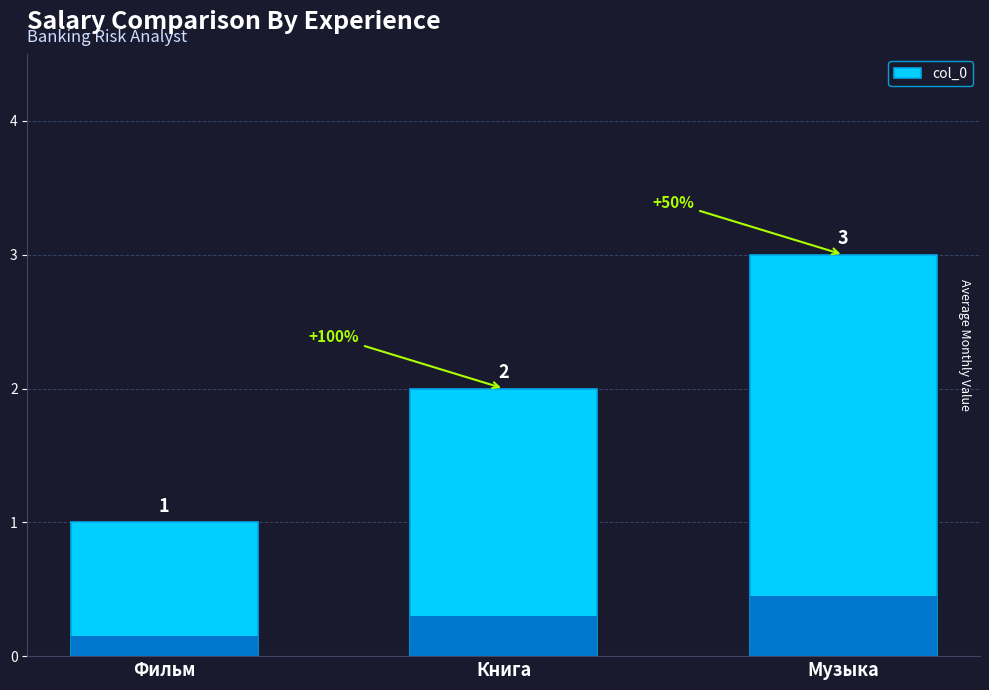

Reading left to right, what are all the values shown in this chart?

1	2	3